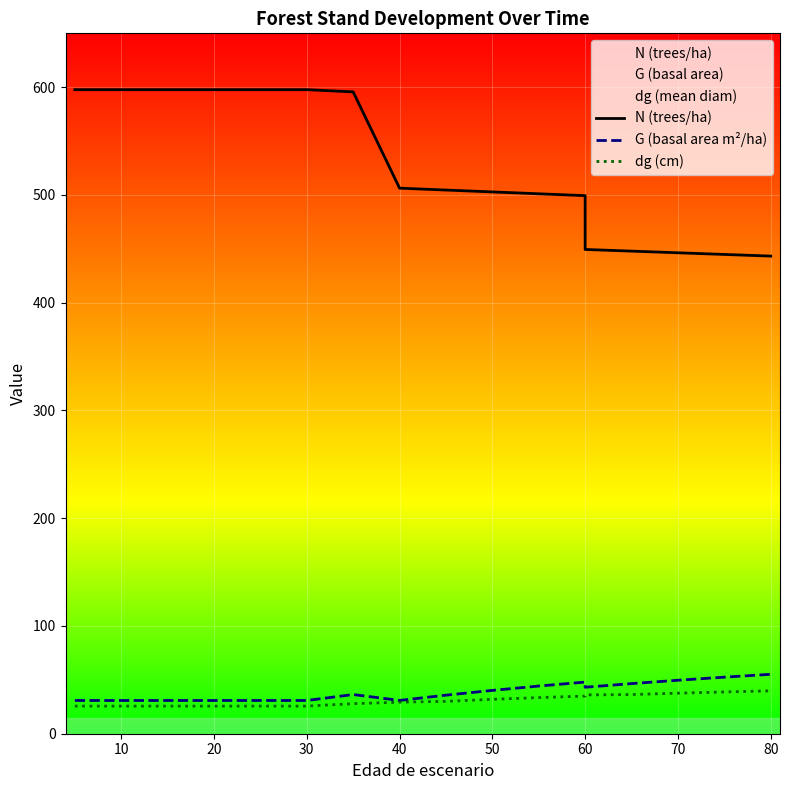

Which series has the largest total across all categories?

N (trees/ha)